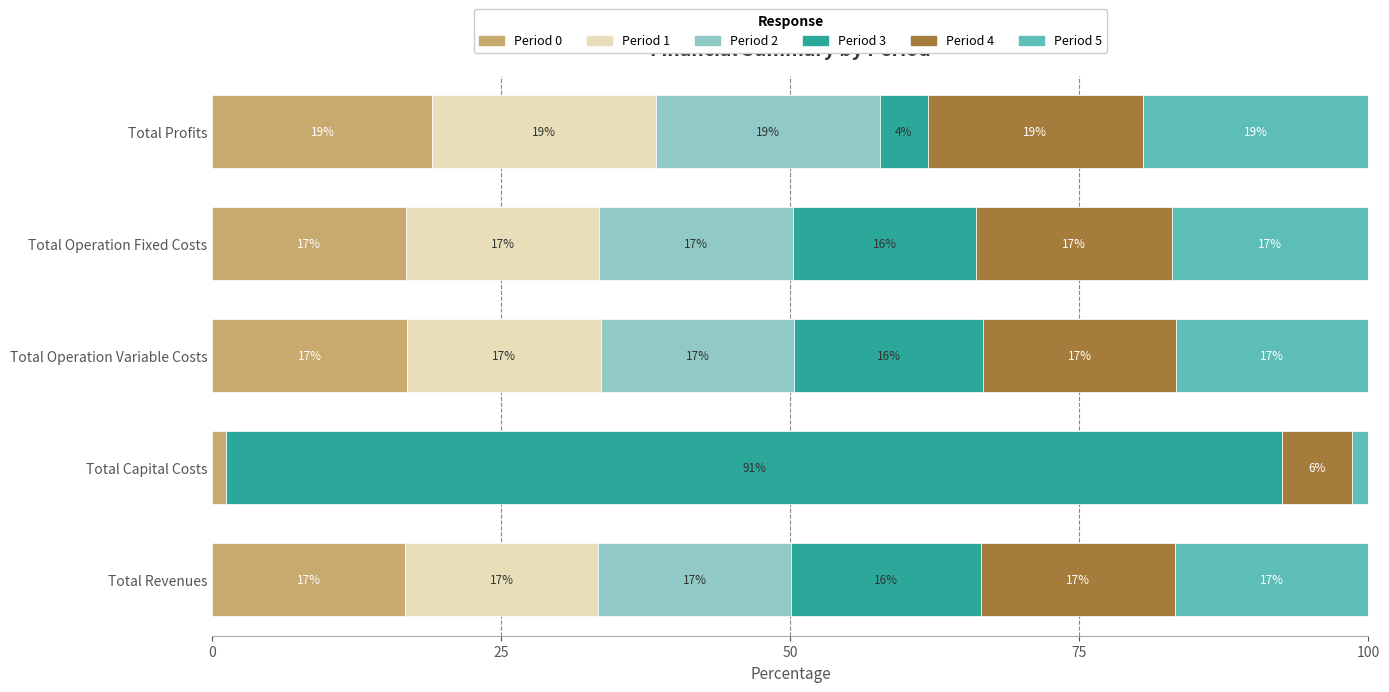

Read the Period 0 value at Total Profits.

19.0